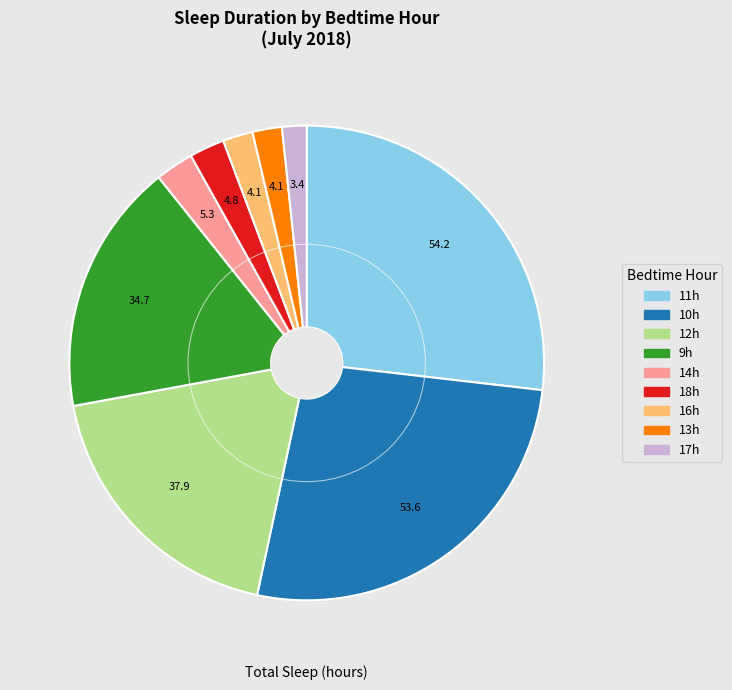

Is there any slice that represents more than half of the pie?

No